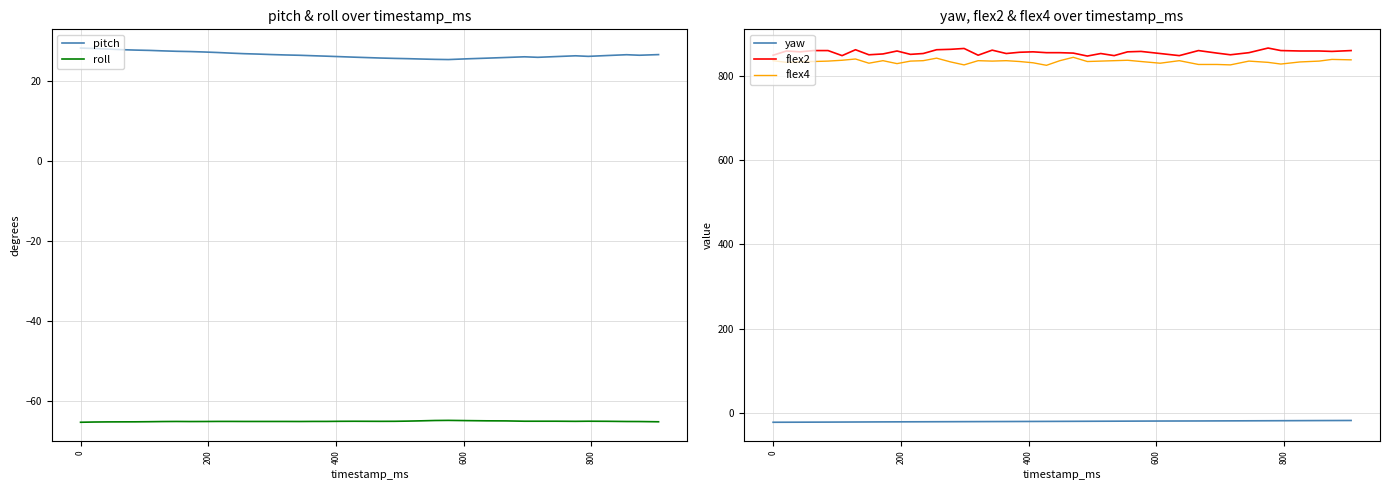

True or false: pitch and flex4 cross at least once.

False